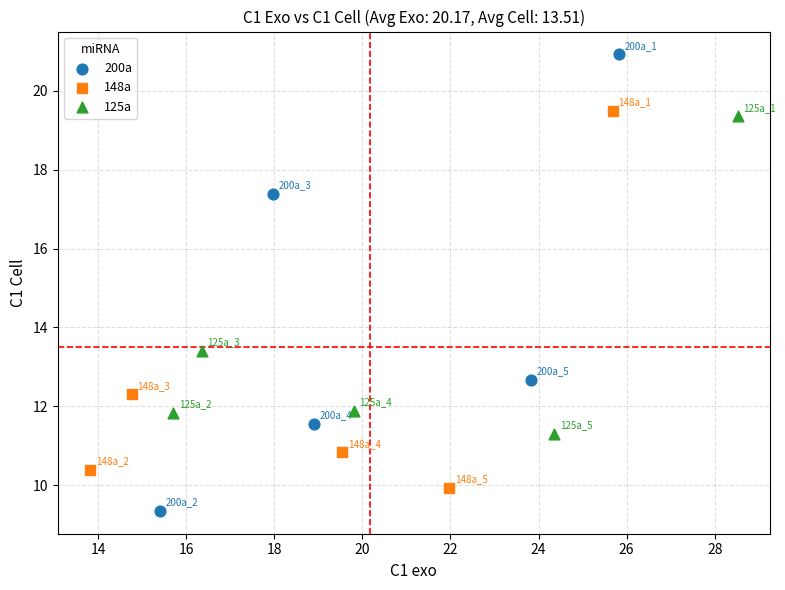

Which series reaches the maximum Y coordinate?

200a